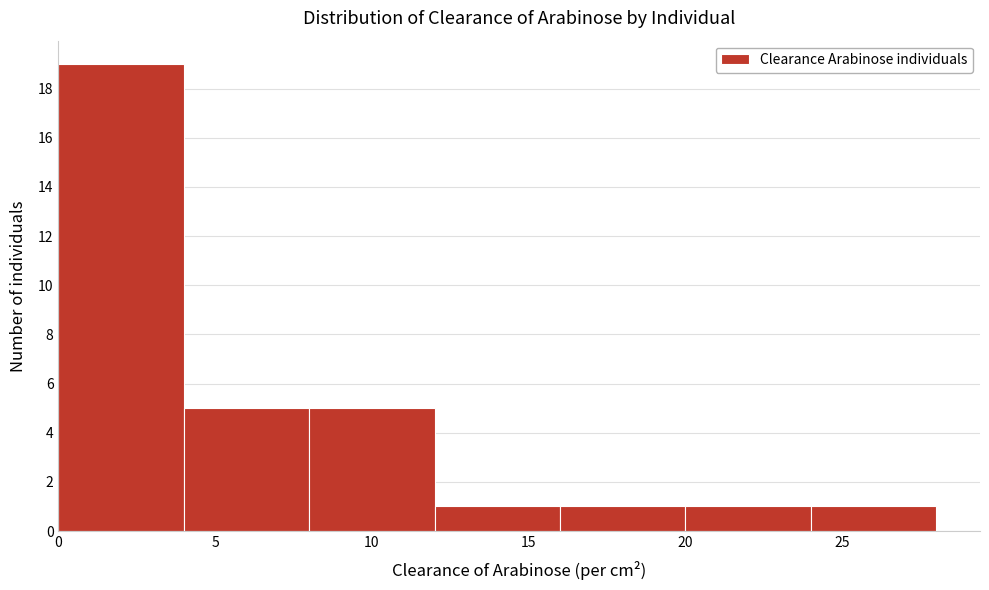

Over which range of the x-axis is the bar tallest?

0 to 4